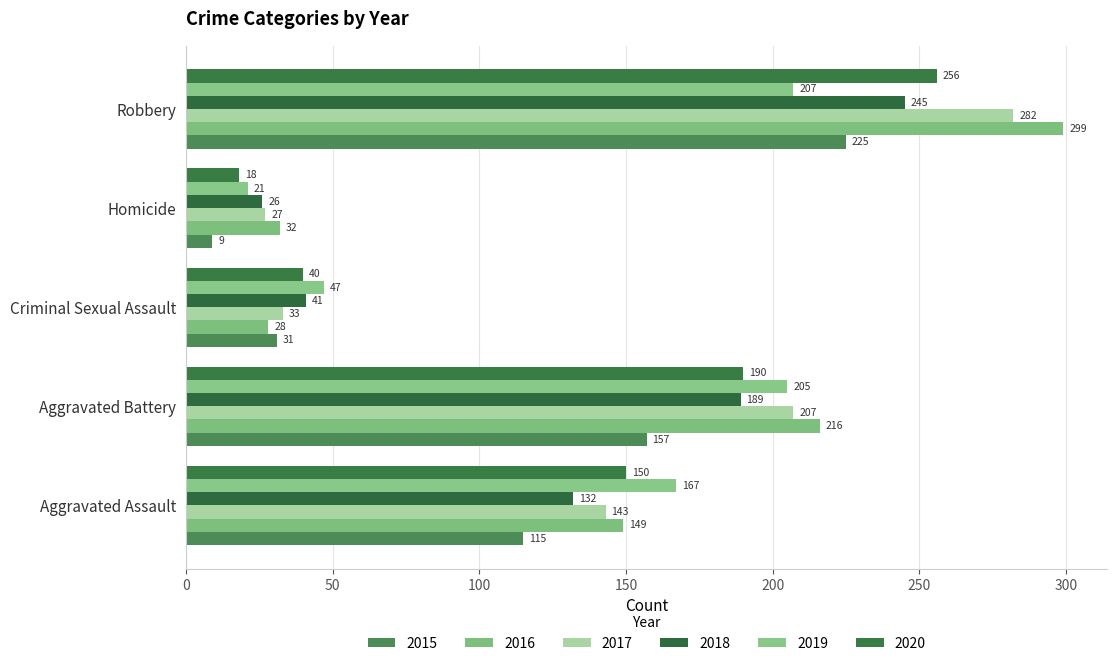

At how many categories does at least one series exceed 114?

3